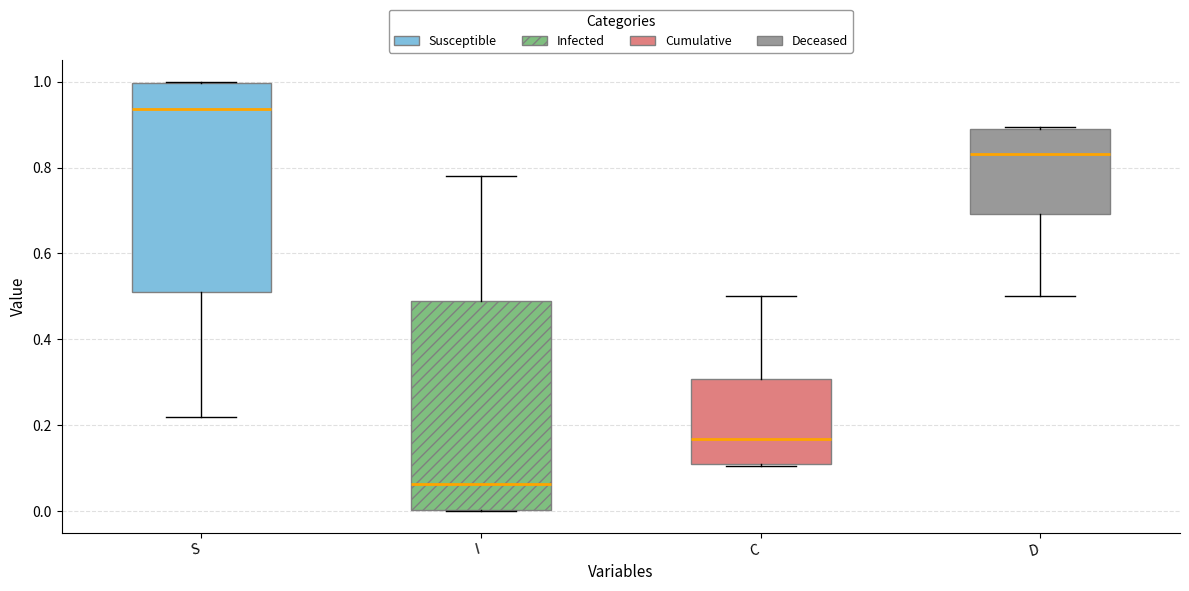

Which box's median line is the highest?

S